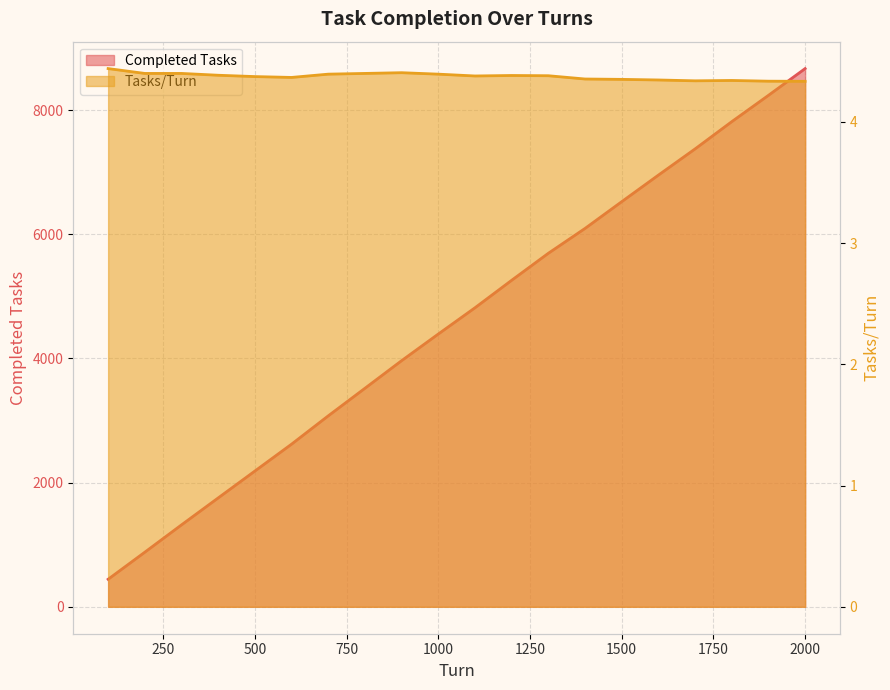

What is the highest value of the Completed Tasks series?

8670.0